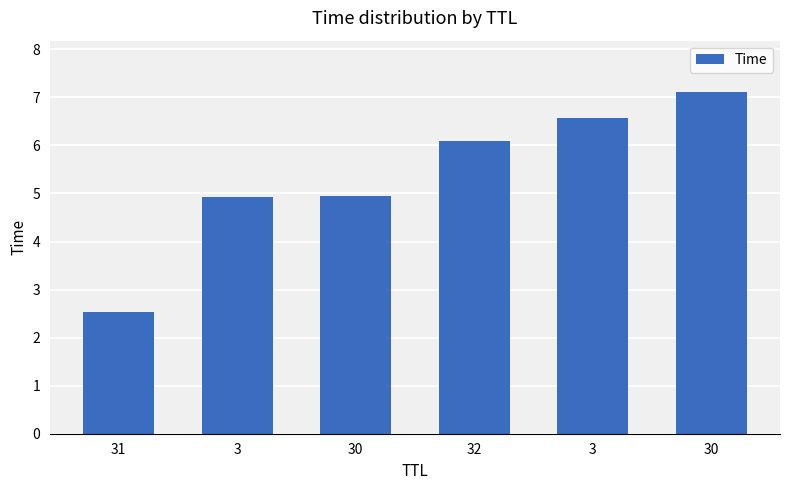

Is it true that the value at 31 is 2.5?

True